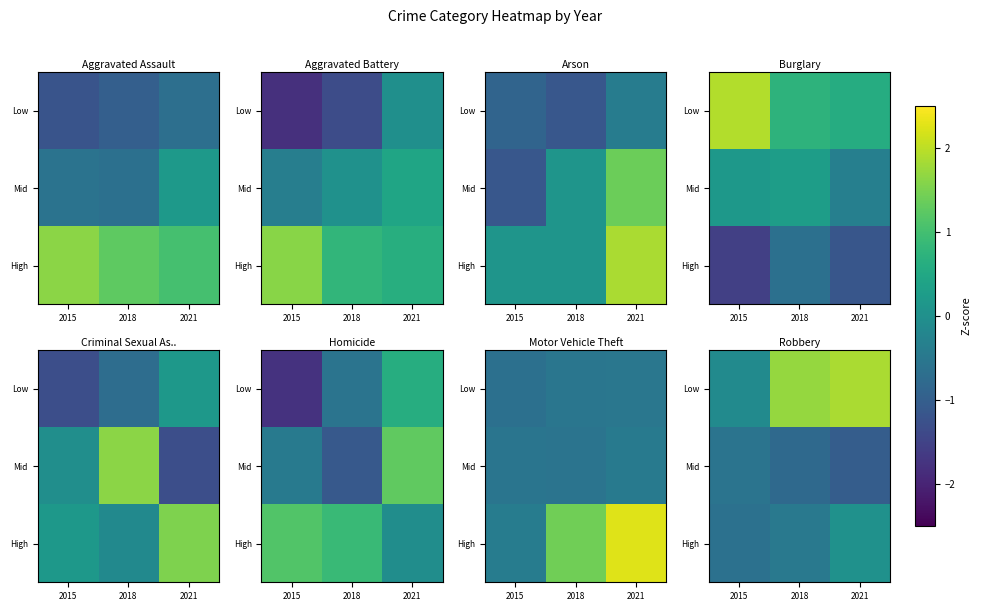

Between 2018 and 2021, which is larger?

2021